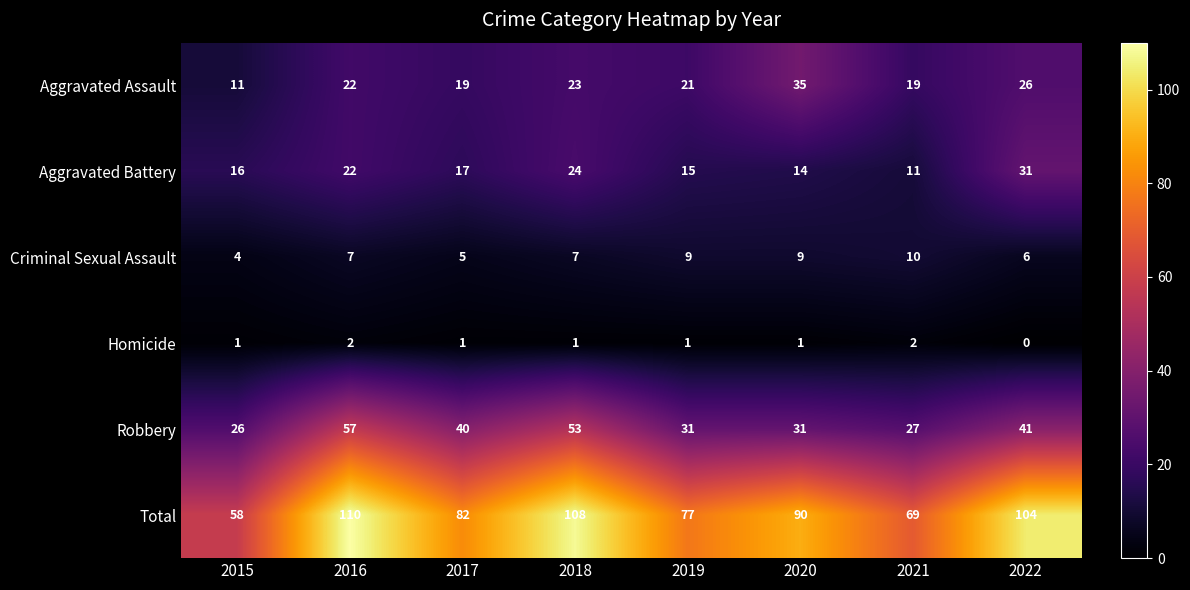

How many positive values does the Homicide series have?

7